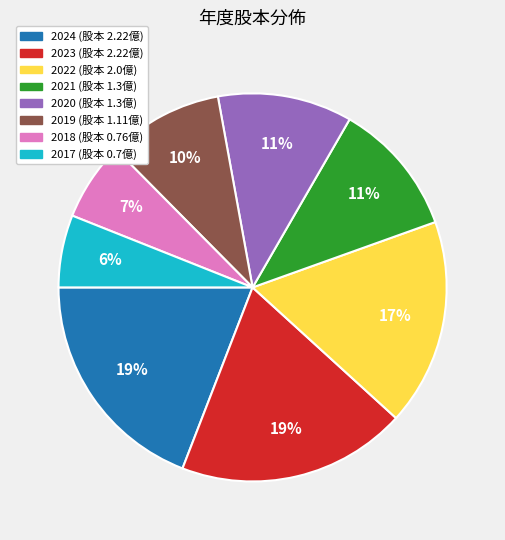

To the nearest percent, what is the difference between the largest and smallest slice percentages?

13%